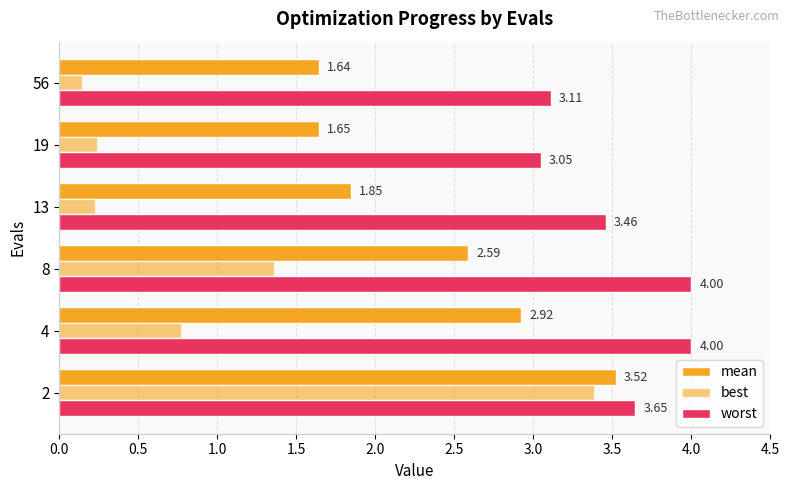

How many series are shown in this chart?

3